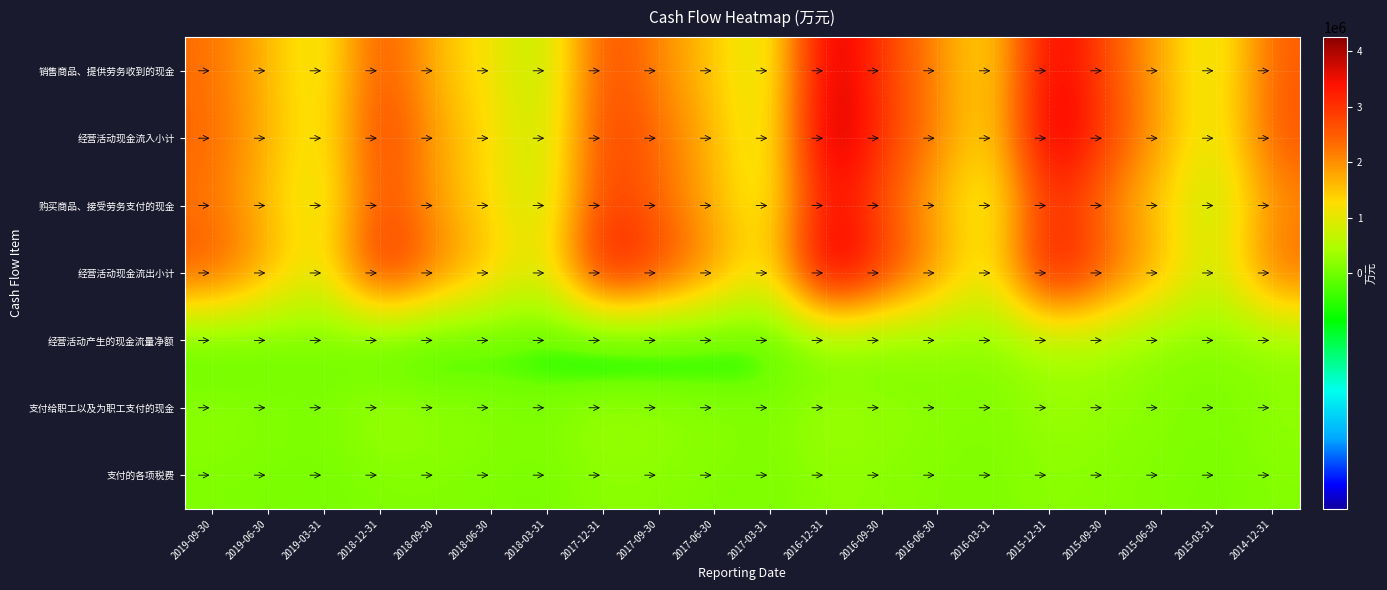

Reading left to right, what are all the values shown in this chart?

销售商品、提供劳务收到的现金: 2019-09-30=2312196	2019-06-30=1592091	2019-03-31=879259	2018-12-31=2737390	2018-09-30=1579805	2018-06-30=1144466	2018-03-31=520000	2017-12-31=2800152	2017-09-30=2049214	2017-06-30=1443766	2017-03-31=726227	2016-12-31=4037457	2016-09-30=2880675	2016-06-30=2023537	2016-03-31=1121172	2015-12-31=3875941	2015-09-30=2668328	2015-06-30=1735859	2015-03-31=772063	2014-12-31=2515847
经营活动现金流入小计: 2019-09-30=2410521	2019-06-30=1654113	2019-03-31=932029	2018-12-31=2975383	2018-09-30=1811006	2018-06-30=1268900	2018-03-31=590621	2017-12-31=2938180	2017-09-30=2351538	2017-06-30=1601638	2017-03-31=775661	2016-12-31=4223442	2016-09-30=2998464	2016-06-30=2087361	2016-03-31=1142210	2015-12-31=4129340	2015-09-30=2869588	2015-06-30=1800034	2015-03-31=796737	2014-12-31=2615661
购买商品、接受劳务支付的现金: 2019-09-30=2246369	2019-06-30=1497339	2019-03-31=785379	2018-12-31=2752394	2018-09-30=1799829	2018-06-30=1229446	2018-03-31=650504	2017-12-31=2943257	2017-09-30=2362710	2017-06-30=1634225	2017-03-31=824794	2016-12-31=3626892	2016-09-30=2565830	2016-06-30=1604960	2016-03-31=763563	2015-12-31=3210910	2015-09-30=2095639	2015-06-30=1354947	2015-03-31=531977	2014-12-31=1989177
经营活动现金流出小计: 2019-09-30=2643748	2019-06-30=1761007	2019-03-31=929173	2018-12-31=3320763	2018-09-30=2225471	2018-06-30=1531323	2018-03-31=841464	2017-12-31=3604458	2017-09-30=2859156	2017-06-30=1990238	2017-03-31=1027501	2016-12-31=4258425	2016-09-30=3044561	2016-06-30=1944734	2016-03-31=971921	2015-12-31=3775015	2015-09-30=2535600	2015-06-30=1665320	2015-03-31=668010	2014-12-31=2450404
经营活动产生的现金流量净额: 2019-09-30=-233227	2019-06-30=-106894	2019-03-31=2856	2018-12-31=-345379	2018-09-30=-414465	2018-06-30=-262423	2018-03-31=-250843	2017-12-31=-666277	2017-09-30=-507619	2017-06-30=-388600	2017-03-31=-251840	2016-12-31=-34983	2016-09-30=-46097	2016-06-30=142627	2016-03-31=170289	2015-12-31=354325	2015-09-30=333987	2015-06-30=134713	2015-03-31=128727	2014-12-31=165256
支付给职工以及为职工支付的现金: 2019-09-30=256840	2019-06-30=173235	2019-03-31=88122	2018-12-31=423062	2018-09-30=276908	2018-06-30=195381	2018-03-31=112906	2017-12-31=413171	2017-09-30=303648	2017-06-30=219644	2017-03-31=130679	2016-12-31=390451	2016-09-30=285101	2016-06-30=202603	2016-03-31=119407	2015-12-31=339606	2015-09-30=255364	2015-06-30=177667	2015-03-31=76786	2014-12-31=249437
支付的各项税费: 2019-09-30=101516	2019-06-30=74673	2019-03-31=35873	2018-12-31=118863	2018-09-30=123344	2018-06-30=94301	2018-03-31=51990	2017-12-31=202912	2017-09-30=169011	2017-06-30=121900	2017-03-31=69013	2016-12-31=220719	2016-09-30=176281	2016-06-30=127091	2016-03-31=81963	2015-12-31=205624	2015-09-30=147494	2015-06-30=105787	2015-03-31=50544	2014-12-31=144653